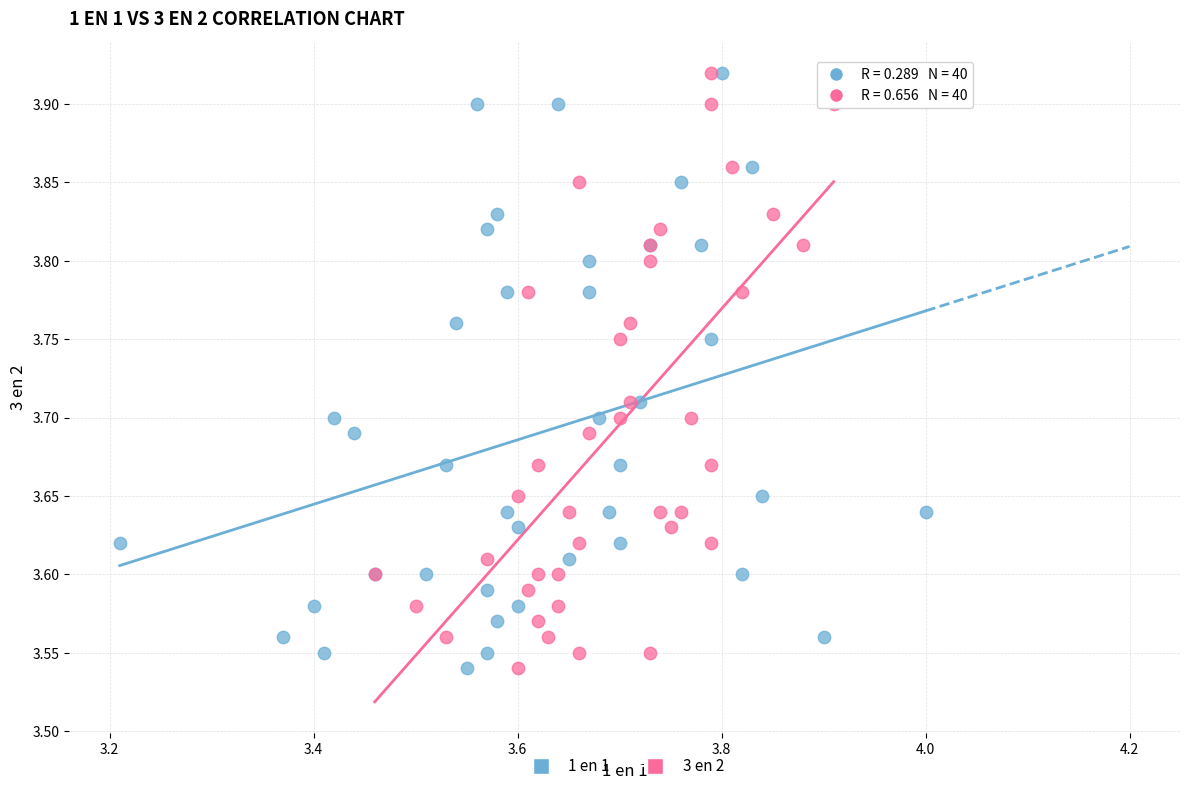

What are all the series names shown in the legend?

1 en 1, 3 en 2